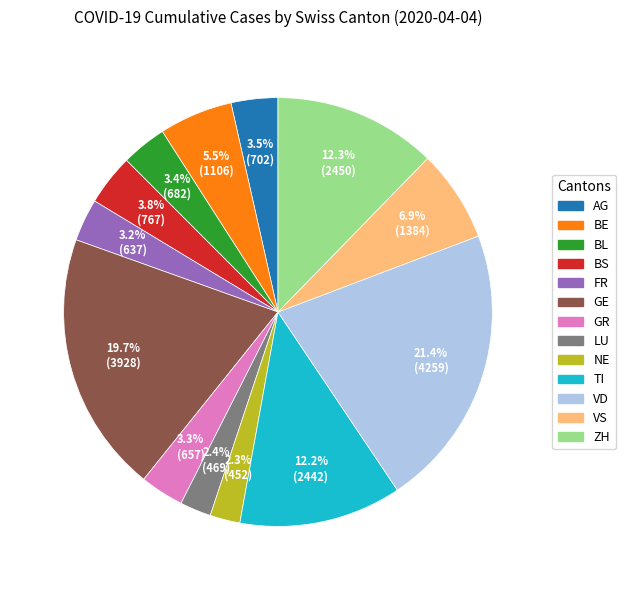

What is the largest slice in the pie chart?

VD